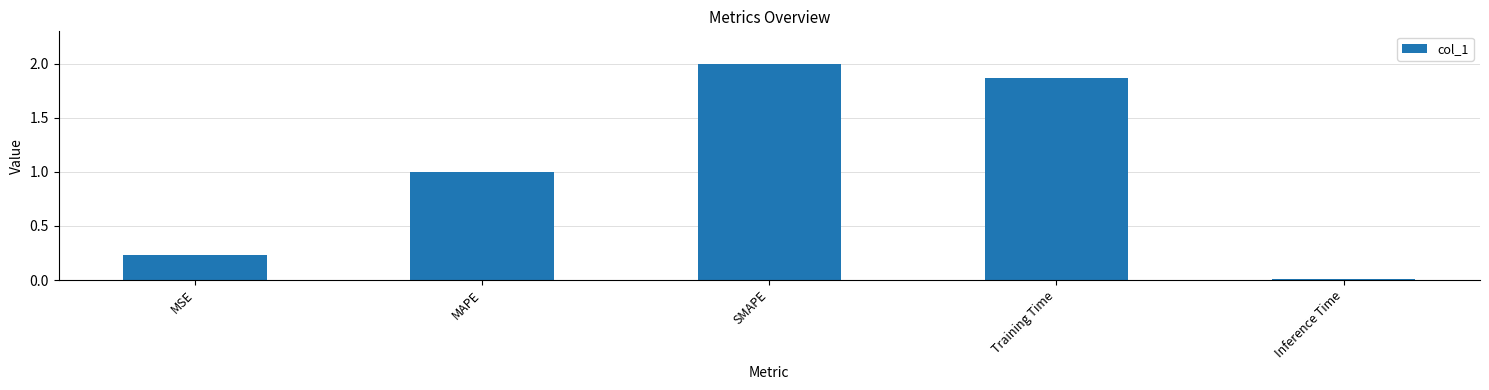

Between SMAPE and Training Time, which is larger?

SMAPE